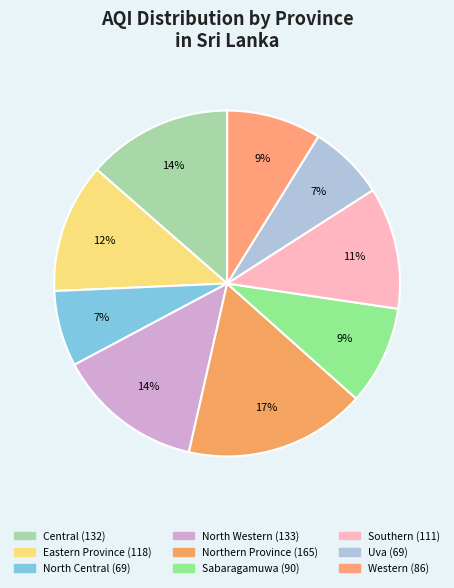

Which category has the biggest portion of the pie?

Northern Province